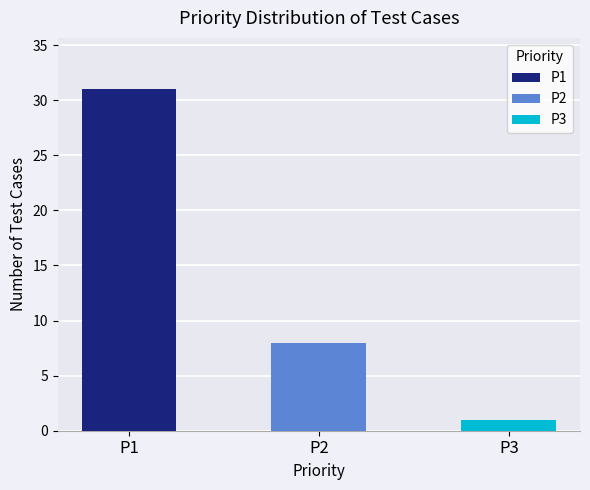

True or false: P2 has a value of 1 at % Code Done.

False